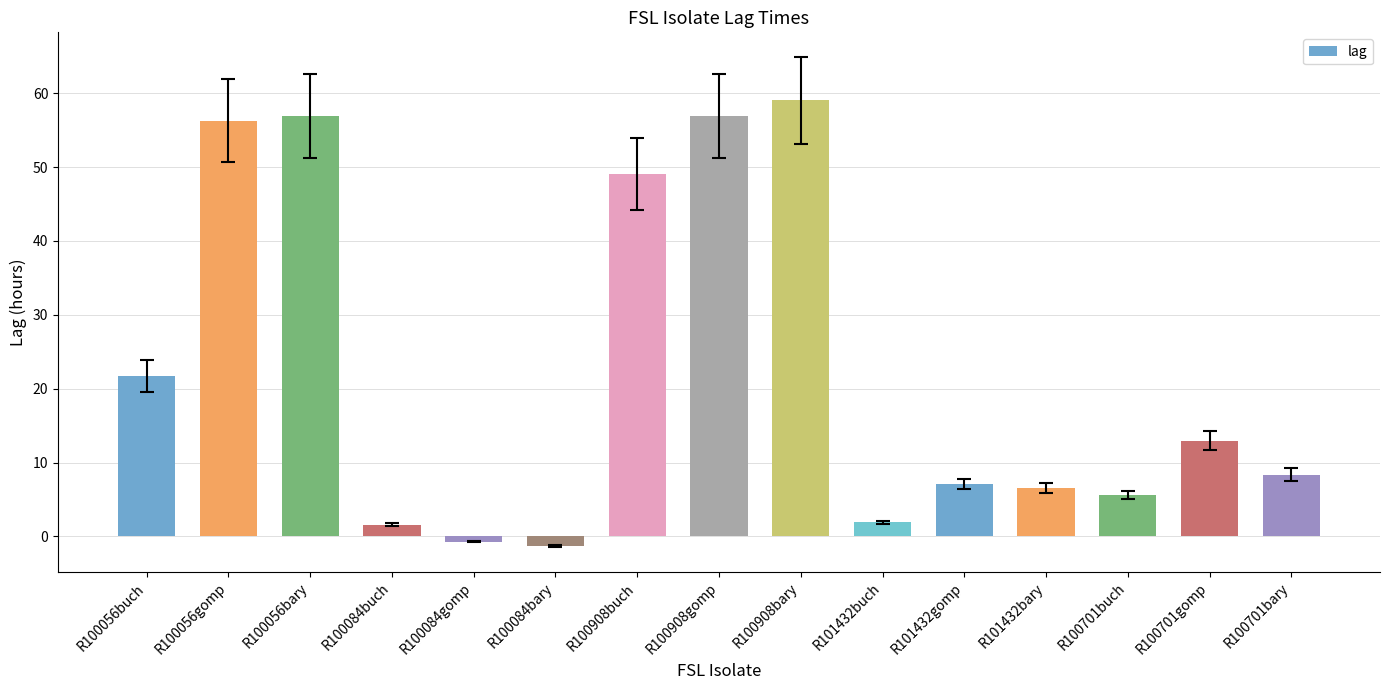

Approximately how many times larger is the value at R100056gomp compared to R100908gomp?

1.0